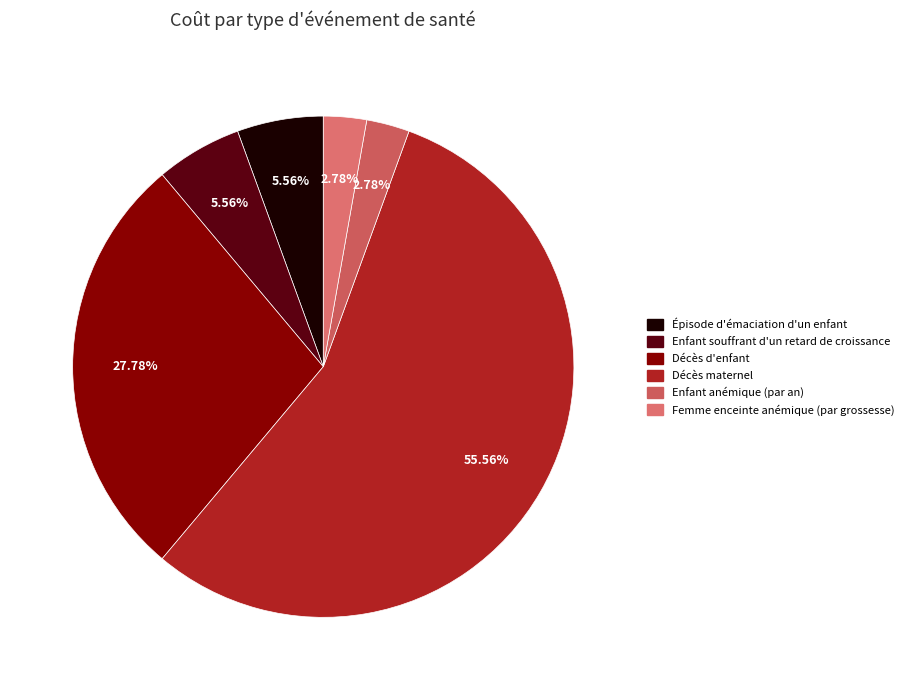

Is it true that Enfant souffrant d'un retard de croissance is 6% of the pie?

True